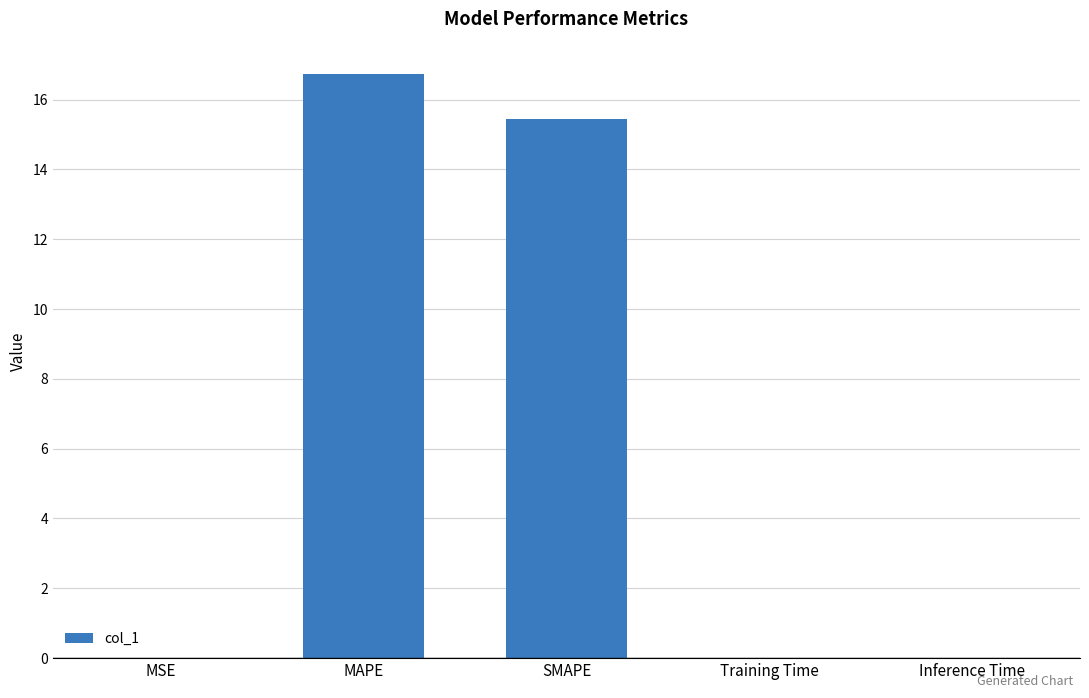

Which has a higher value, MSE or MAPE?

MAPE